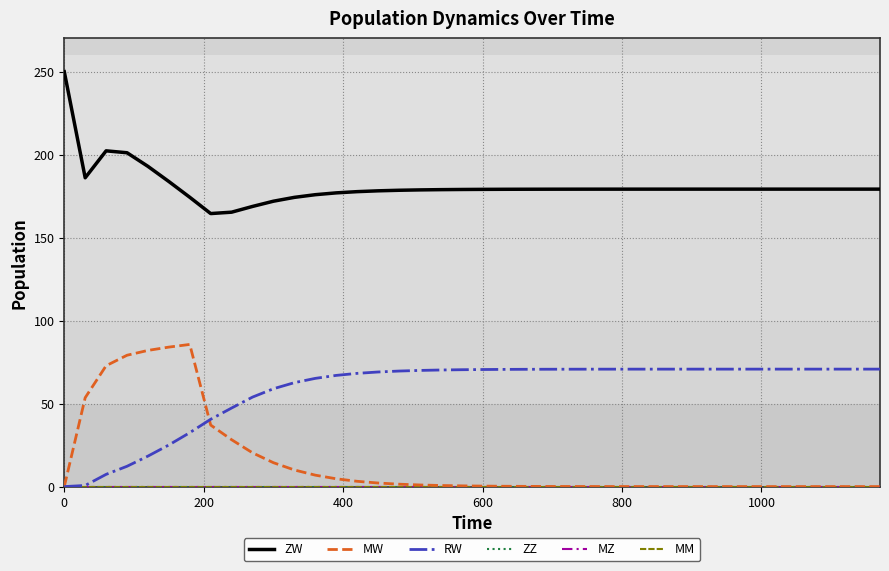

True or false: ZZ and MZ cross at least once.

False